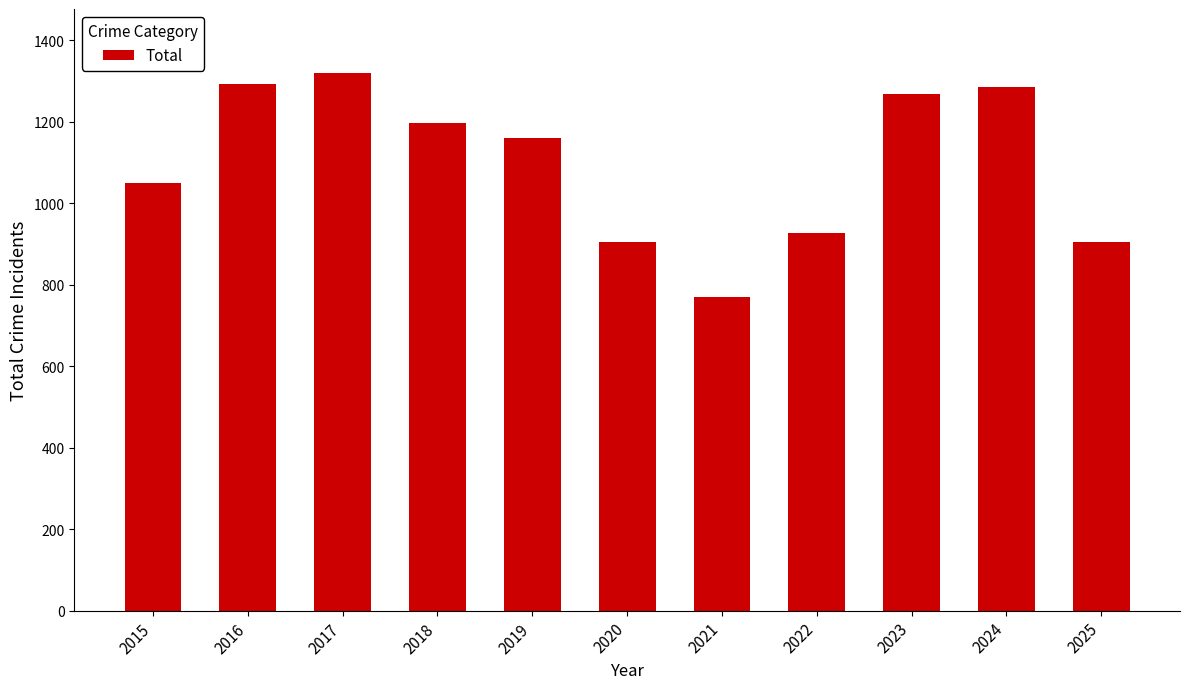

How many categories are shown in the chart?

11